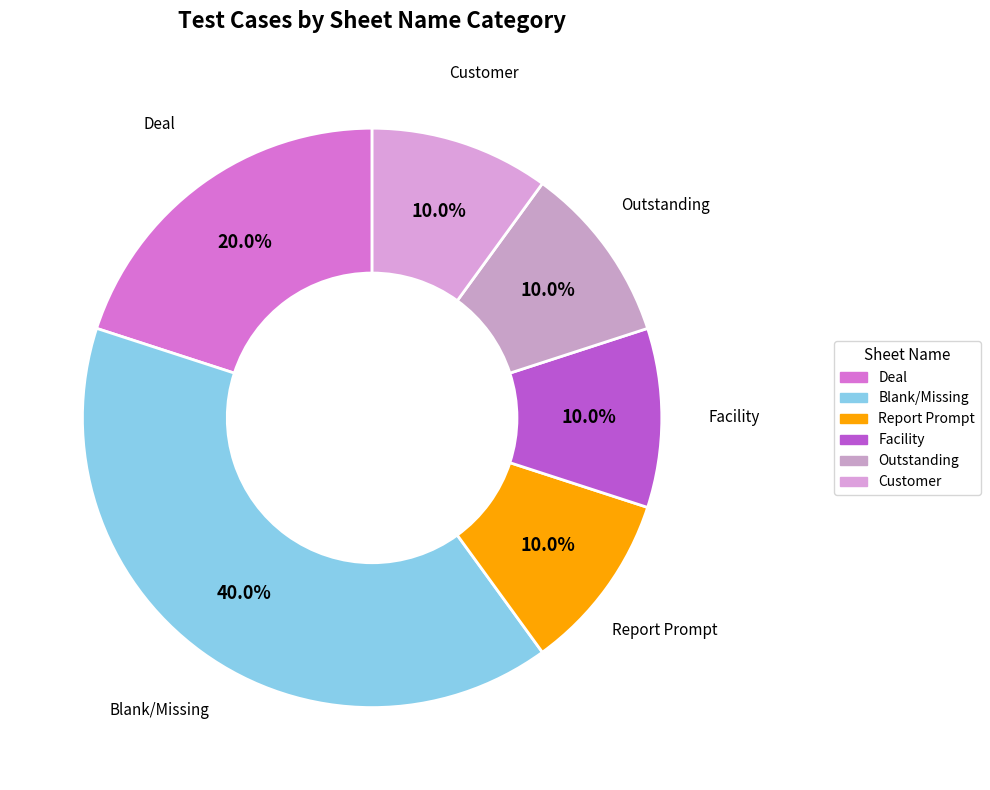

Is there any slice that represents more than half of the pie?

No